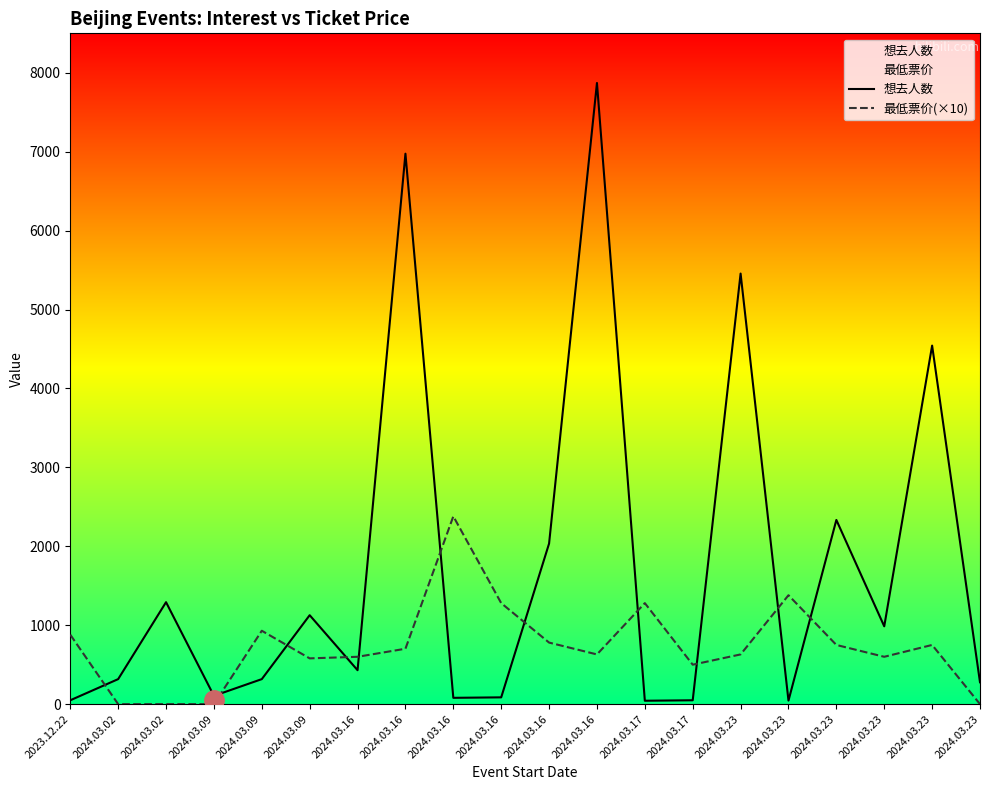

At which category does the chart reach its minimum across all series?

2024.03.02